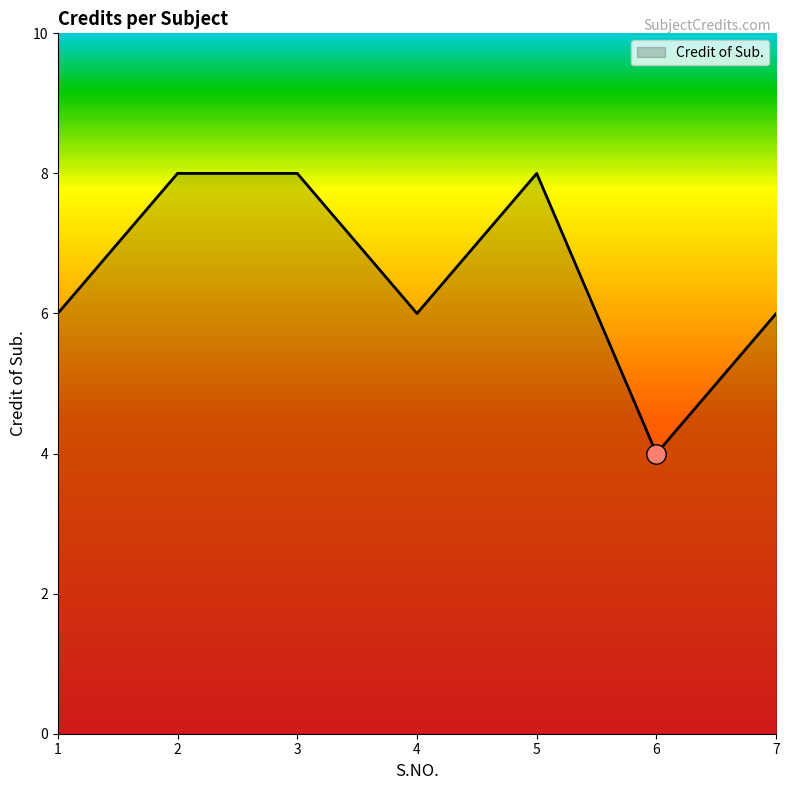

What value does the data have at 2?

8